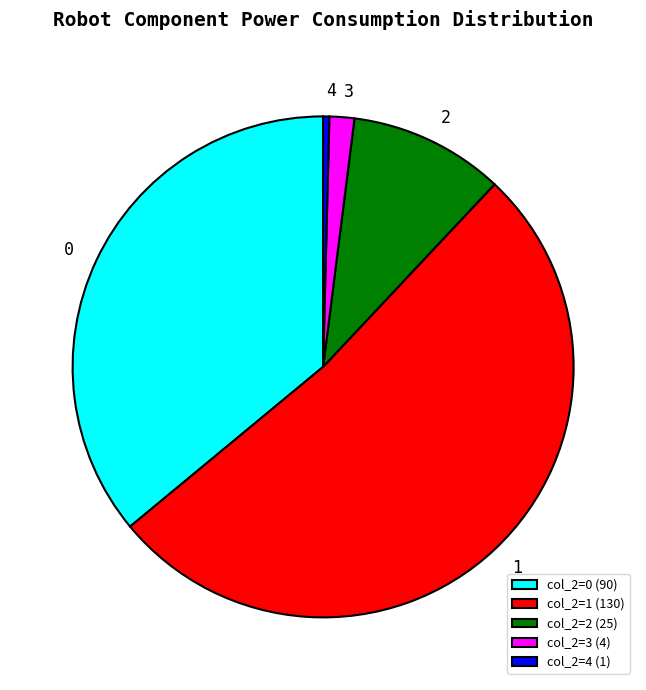

Which category has the smallest portion of the pie?

col_2=4 (1)